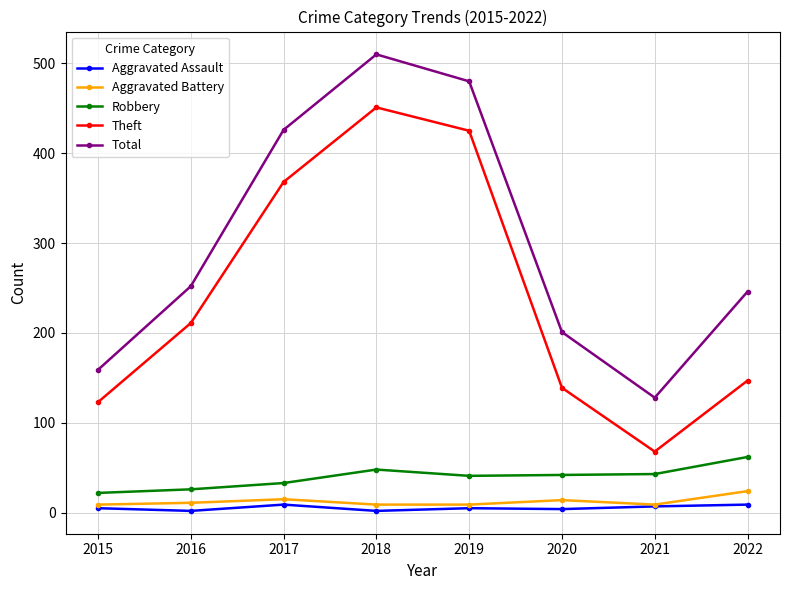

Between 2019 and 2021, which series saw the biggest shift?

Theft